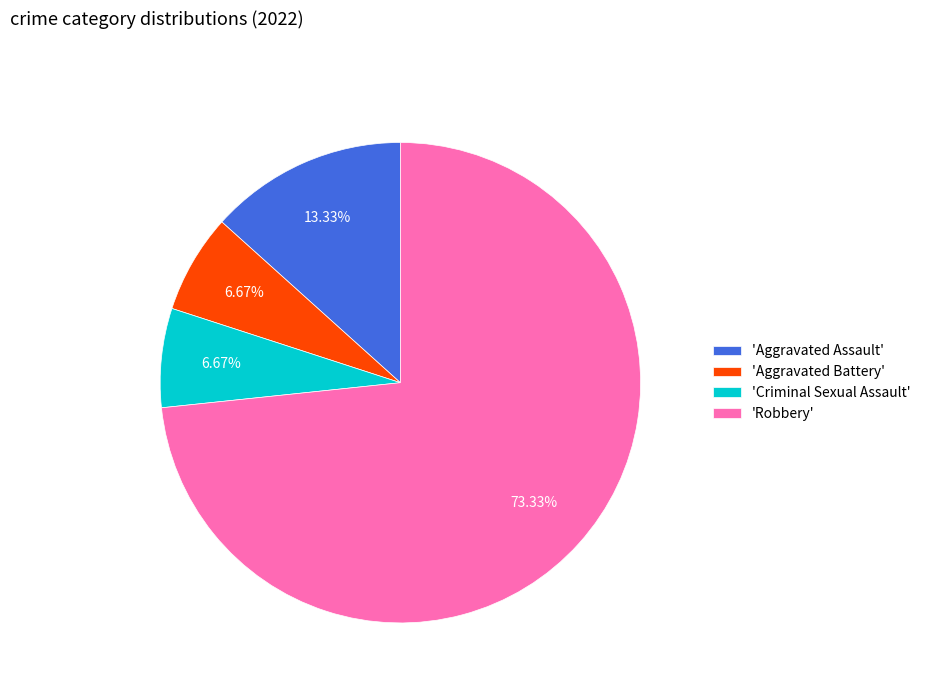

Which slice is the largest?

'Robbery'